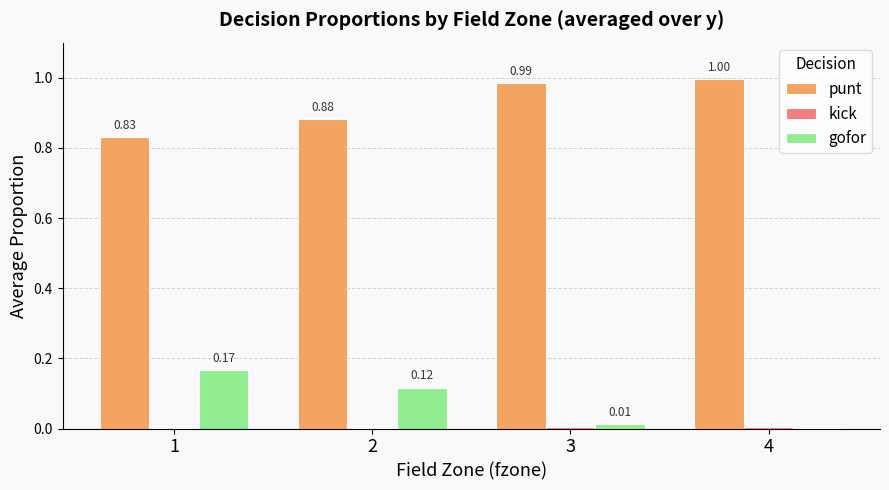

Which series has the largest total across all categories?

punt